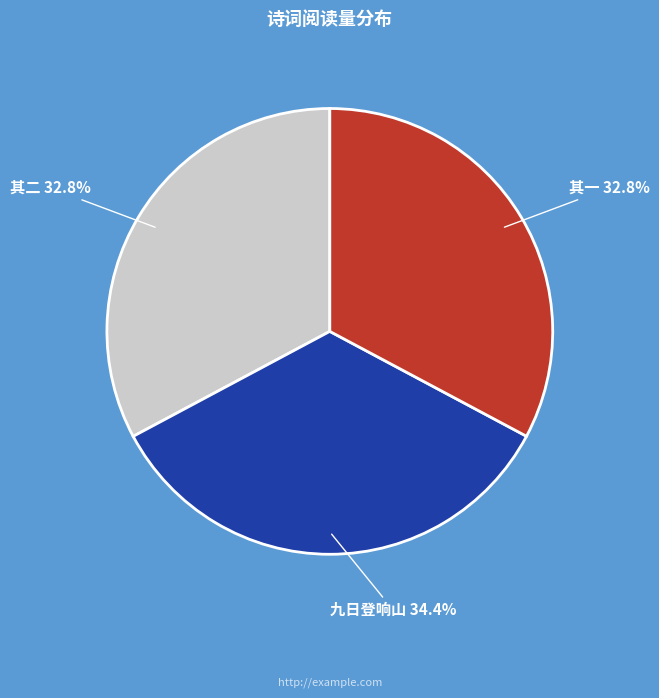

Do 九日登响山 and 其二 together represent more than half of the pie?

Yes